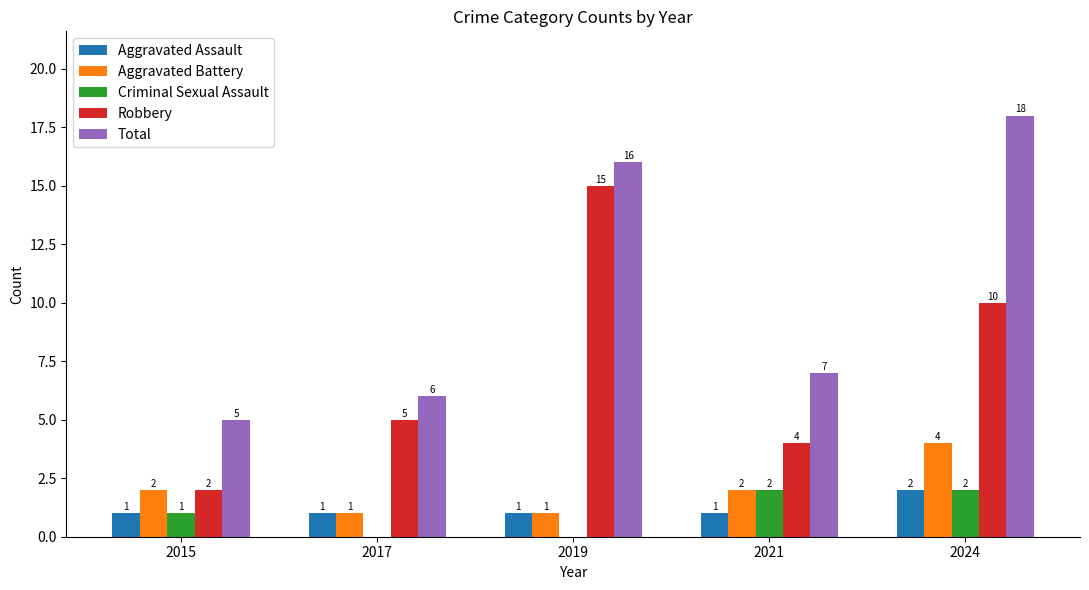

Which category has the highest value in the Aggravated Battery series?

2024